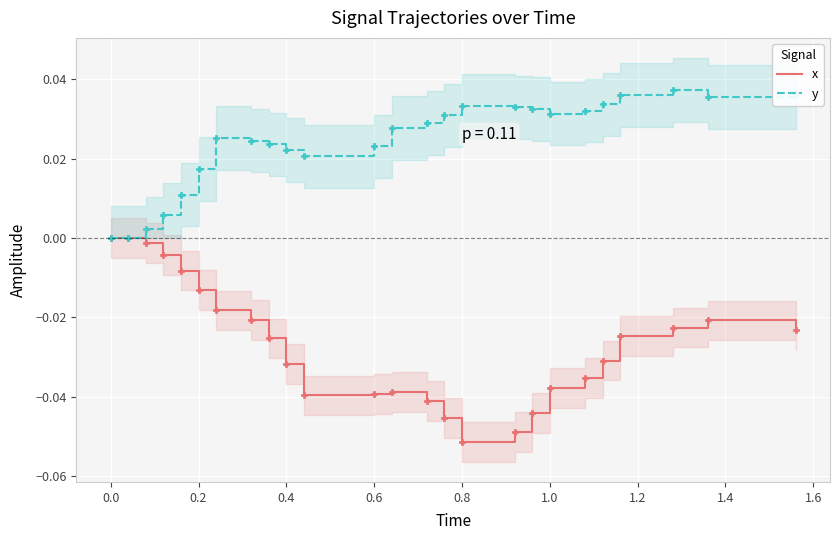

At which label does x reach its minimum?

0.8